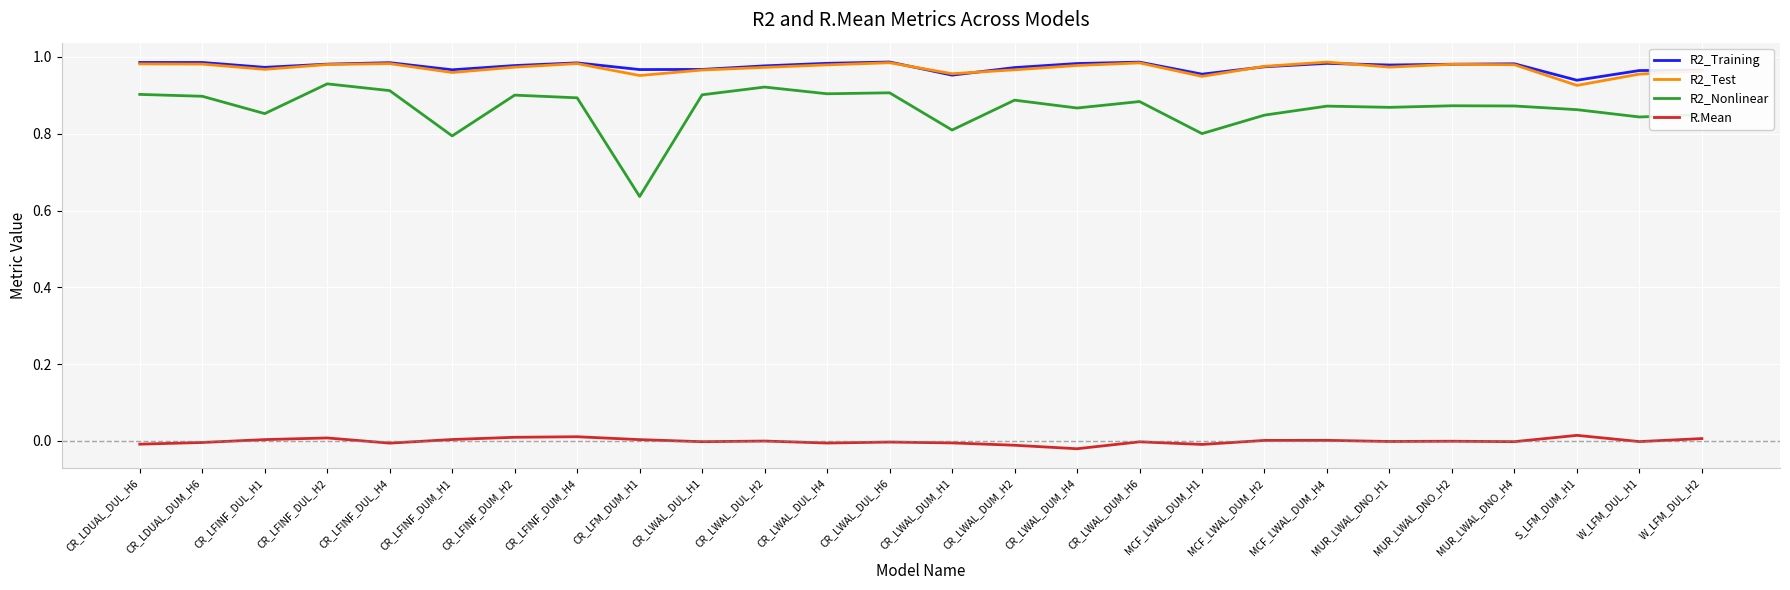

True or false: R2_Nonlinear and R2_Test intersect in this chart.

False